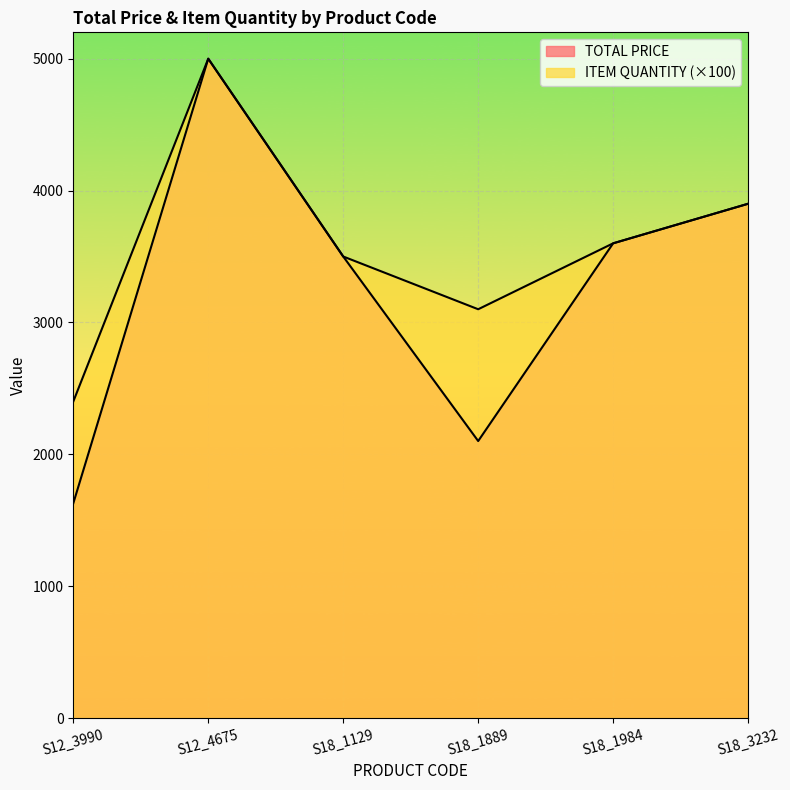

Which series has the widest spread of values?

TOTAL PRICE